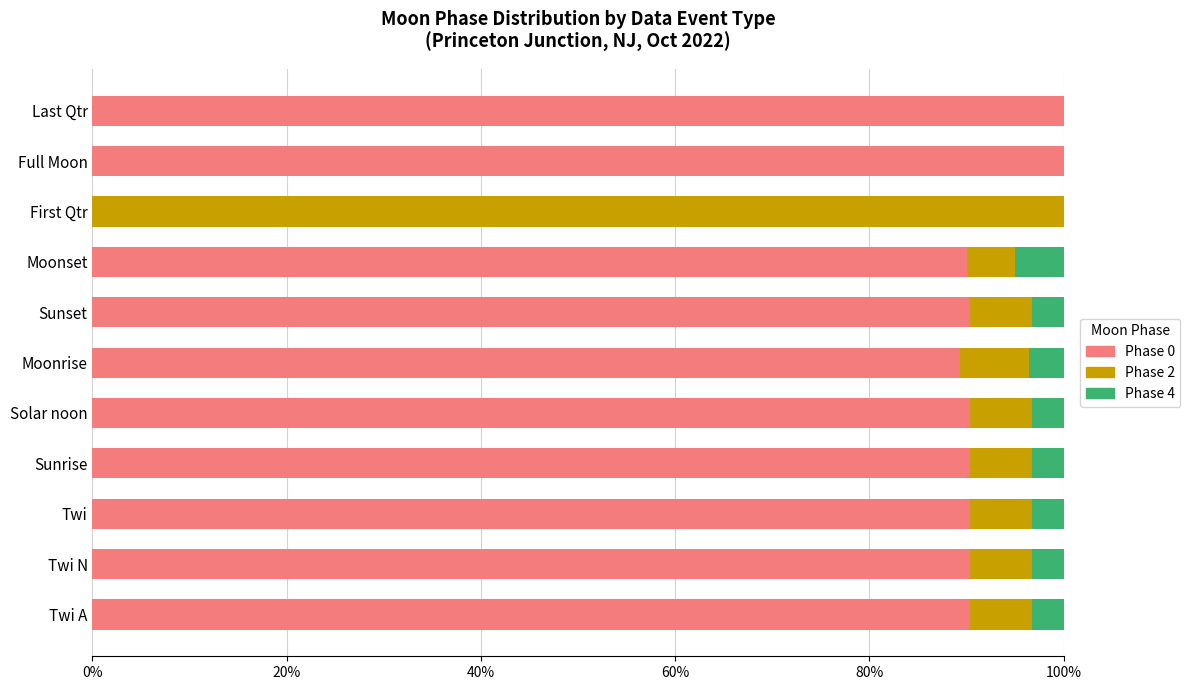

Is it true that Phase 0 equals 90.3 at Sunset?

True